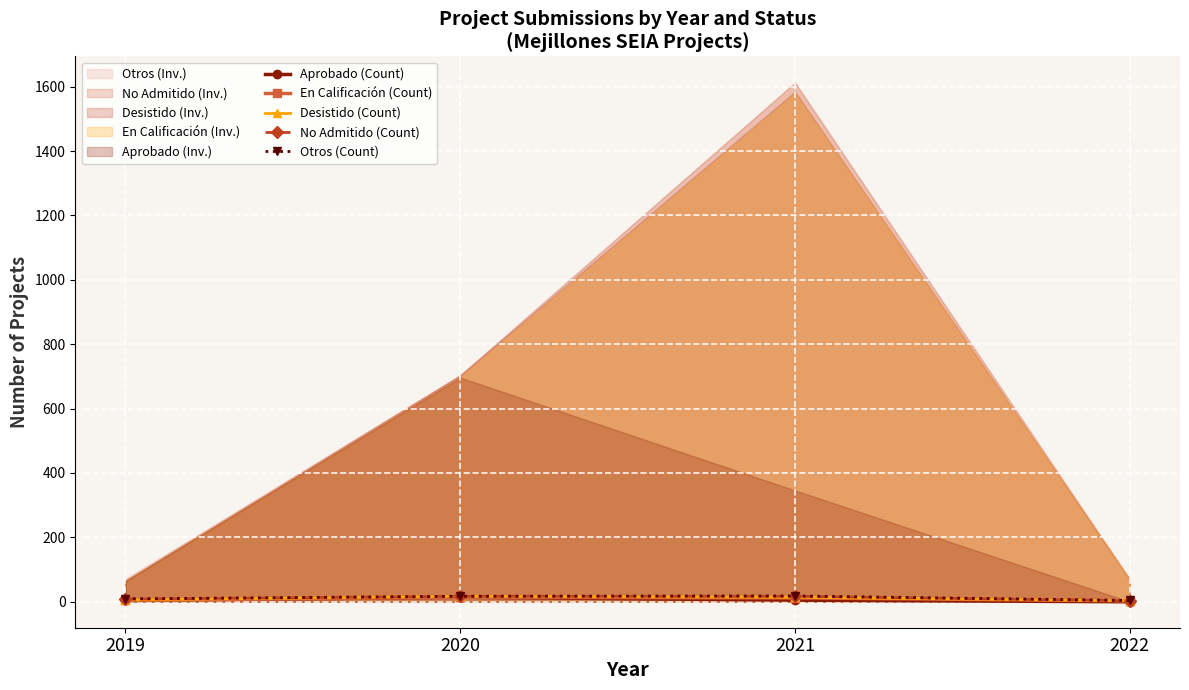

How many No Admitido (Count) values are between 8 and 17?

3